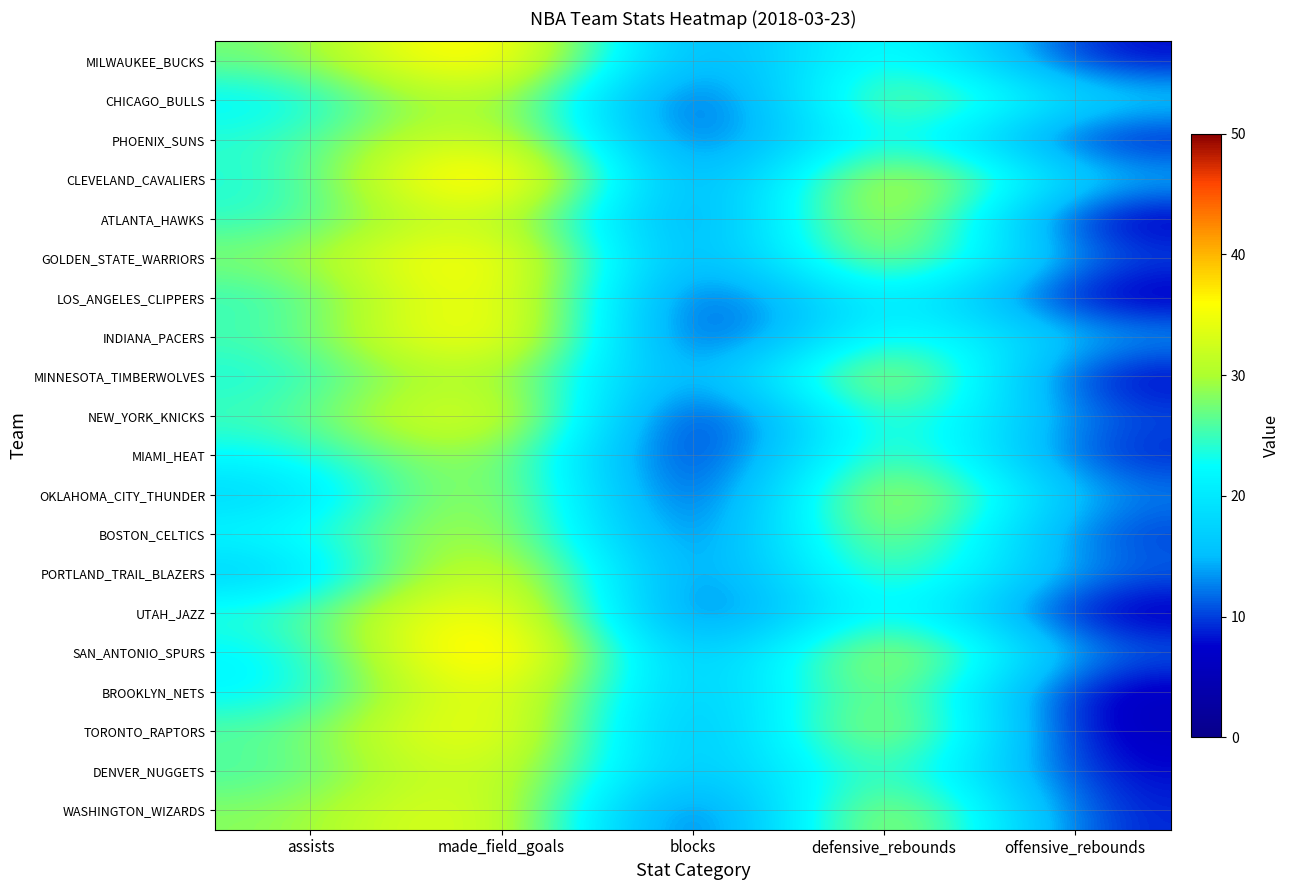

Reading right to left, list all the values displayed in this chart.

MILWAUKEE_BUCKS: offensive_rebounds=7	defensive_rebounds=29	blocks=7	made_field_goals=43	assists=27
CHICAGO_BULLS: offensive_rebounds=17	defensive_rebounds=34	blocks=2	made_field_goals=36	assists=21
PHOENIX_SUNS: offensive_rebounds=7	defensive_rebounds=29	blocks=4	made_field_goals=38	assists=24
CLEVELAND_CAVALIERS: offensive_rebounds=15	defensive_rebounds=39	blocks=4	made_field_goals=47	assists=23
ATLANTA_HAWKS: offensive_rebounds=5	defensive_rebounds=39	blocks=5	made_field_goals=37	assists=24
GOLDEN_STATE_WARRIORS: offensive_rebounds=10	defensive_rebounds=36	blocks=6	made_field_goals=42	assists=28
LOS_ANGELES_CLIPPERS: offensive_rebounds=5	defensive_rebounds=27	blocks=3	made_field_goals=42	assists=24
INDIANA_PACERS: offensive_rebounds=14	defensive_rebounds=28	blocks=2	made_field_goals=43	assists=25
MINNESOTA_TIMBERWOLVES: offensive_rebounds=6	defensive_rebounds=39	blocks=6	made_field_goals=35	assists=23
NEW_YORK_KNICKS: offensive_rebounds=10	defensive_rebounds=32	blocks=0	made_field_goals=40	assists=25
MIAMI_HEAT: offensive_rebounds=8	defensive_rebounds=33	blocks=1	made_field_goals=34	assists=22
OKLAHOMA_CITY_THUNDER: offensive_rebounds=12	defensive_rebounds=39	blocks=1	made_field_goals=36	assists=17
BOSTON_CELTICS: offensive_rebounds=9	defensive_rebounds=36	blocks=4	made_field_goals=35	assists=22
PORTLAND_TRAIL_BLAZERS: offensive_rebounds=11	defensive_rebounds=32	blocks=5	made_field_goals=40	assists=16
UTAH_JAZZ: offensive_rebounds=5	defensive_rebounds=29	blocks=3	made_field_goals=43	assists=24
SAN_ANTONIO_SPURS: offensive_rebounds=11	defensive_rebounds=38	blocks=7	made_field_goals=47	assists=21
BROOKLYN_NETS: offensive_rebounds=5	defensive_rebounds=35	blocks=9	made_field_goals=41	assists=21
TORONTO_RAPTORS: offensive_rebounds=5	defensive_rebounds=38	blocks=7	made_field_goals=41	assists=26
DENVER_NUGGETS: offensive_rebounds=7	defensive_rebounds=31	blocks=10	made_field_goals=37	assists=25
WASHINGTON_WIZARDS: offensive_rebounds=8	defensive_rebounds=38	blocks=2	made_field_goals=38	assists=28